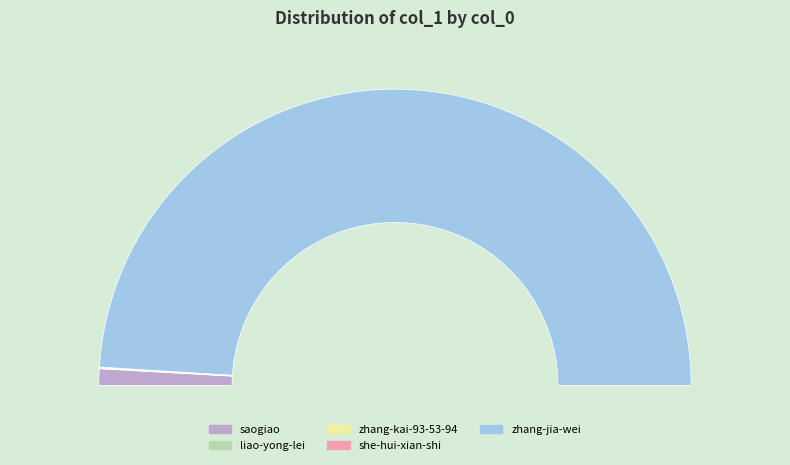

True or false: saogiao accounts for 2% of the total.

True